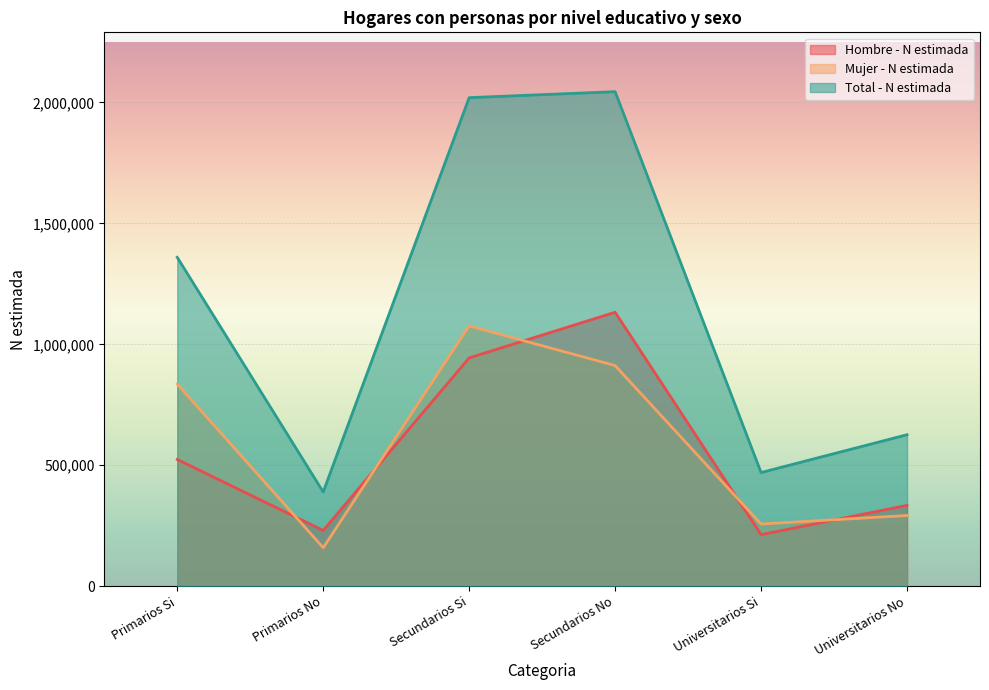

How many lines are shown in the chart?

3